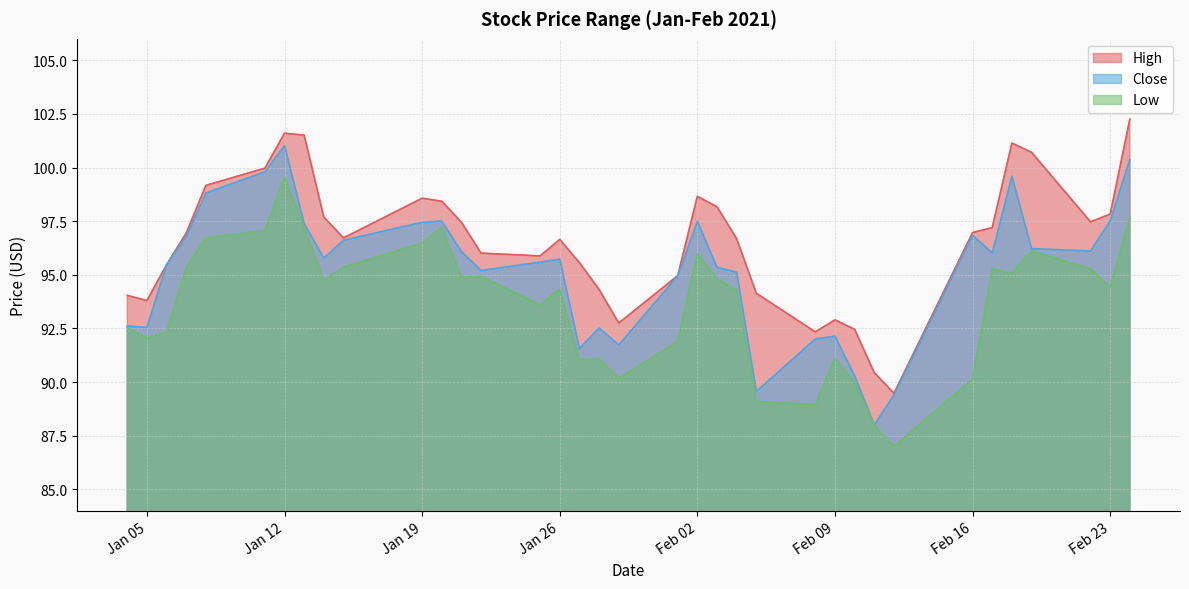

Read the Close value at 2021-02-03.

95.3